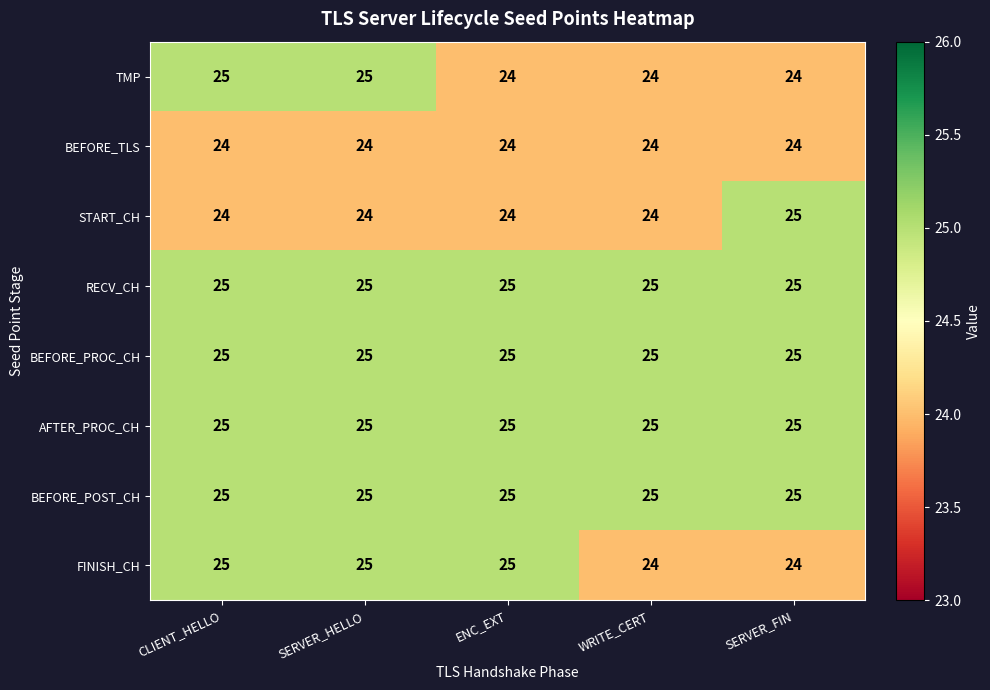

What is the sum of the BEFORE_TLS values at CLIENT_HELLO and SERVER_HELLO?

48